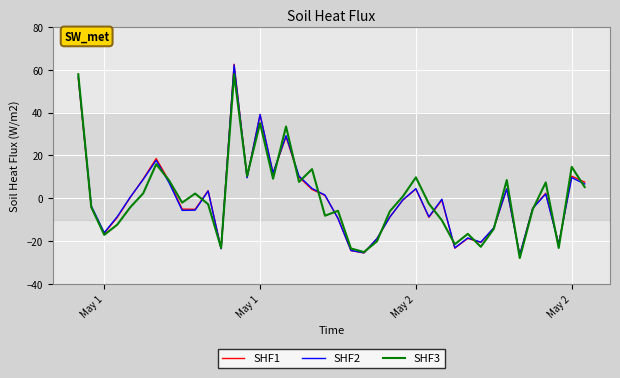

What is the minimum value shown in the chart?

-28.0